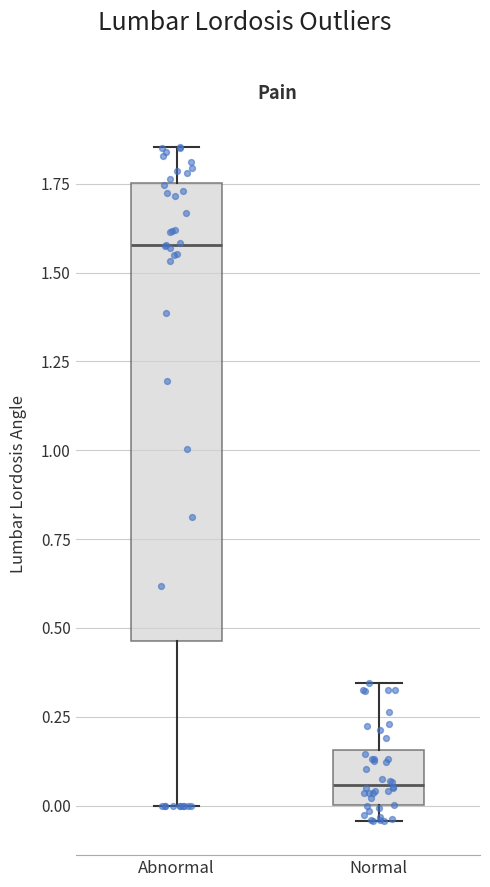

Reading left to right, transcribe this box plot: for each box, give where its median line is, the range the box spans, and where its two whiskers end, as read against the y-axis. The values are not printed on the chart, so give them approximately, as read against the axis.

Abnormal: median 1.60, box 0.45 to 1.75, whiskers 0.00 to 1.85
Normal: median 0.05, box 0.00 to 0.15, whiskers -0.05 to 0.35